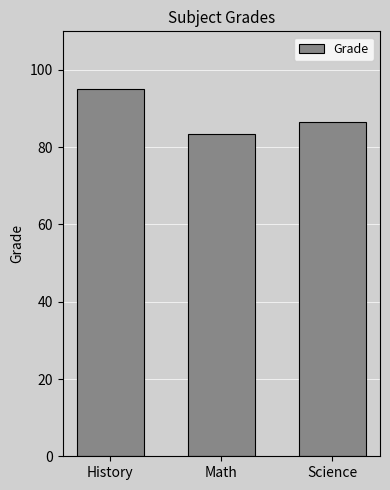

What is the label of the 1st bar from the left?

History